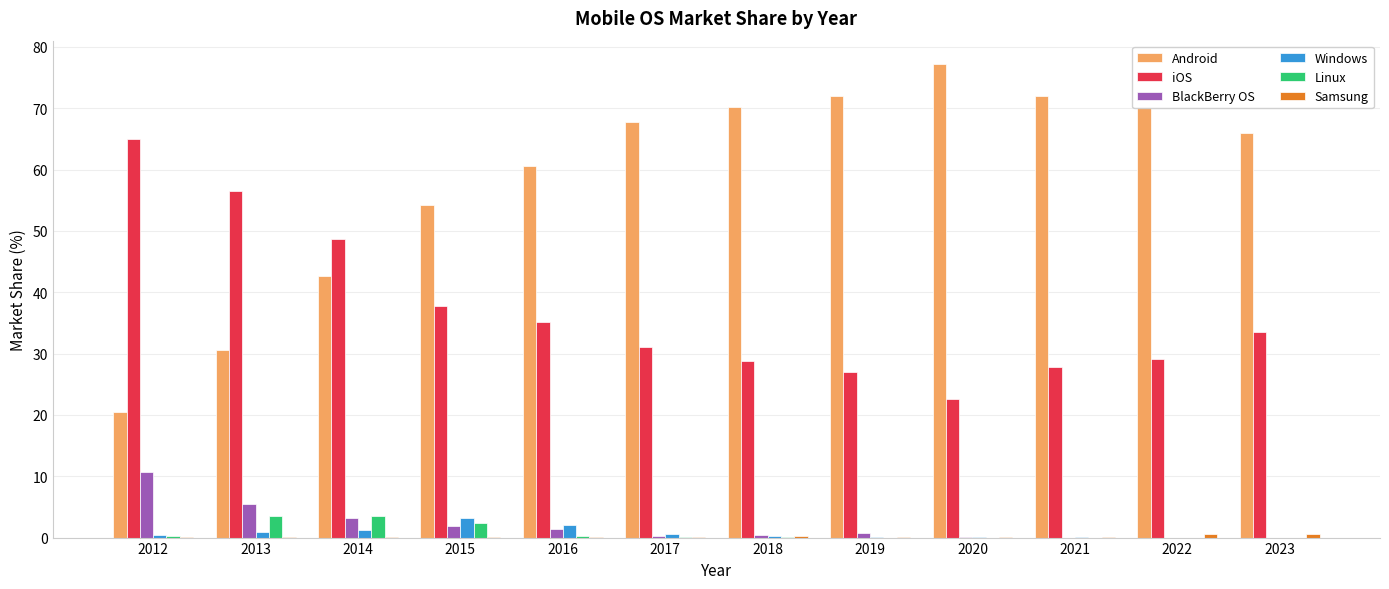

What is the sum of all Linux values?

10.1